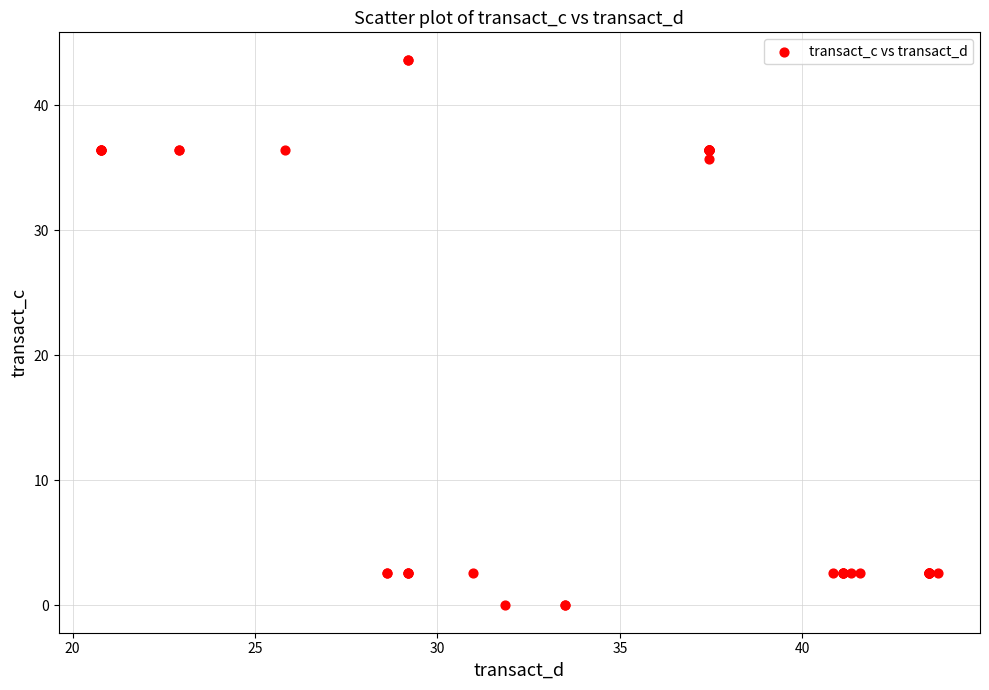

What Y value in the scatter plot is closest to 21?

35.7